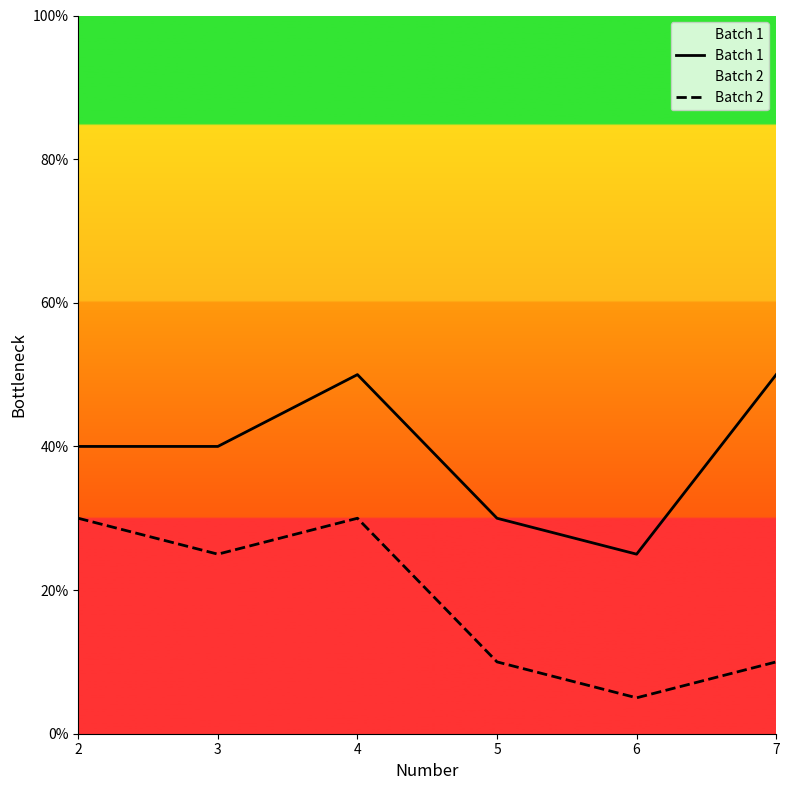

Which category has the highest value across all series?

4